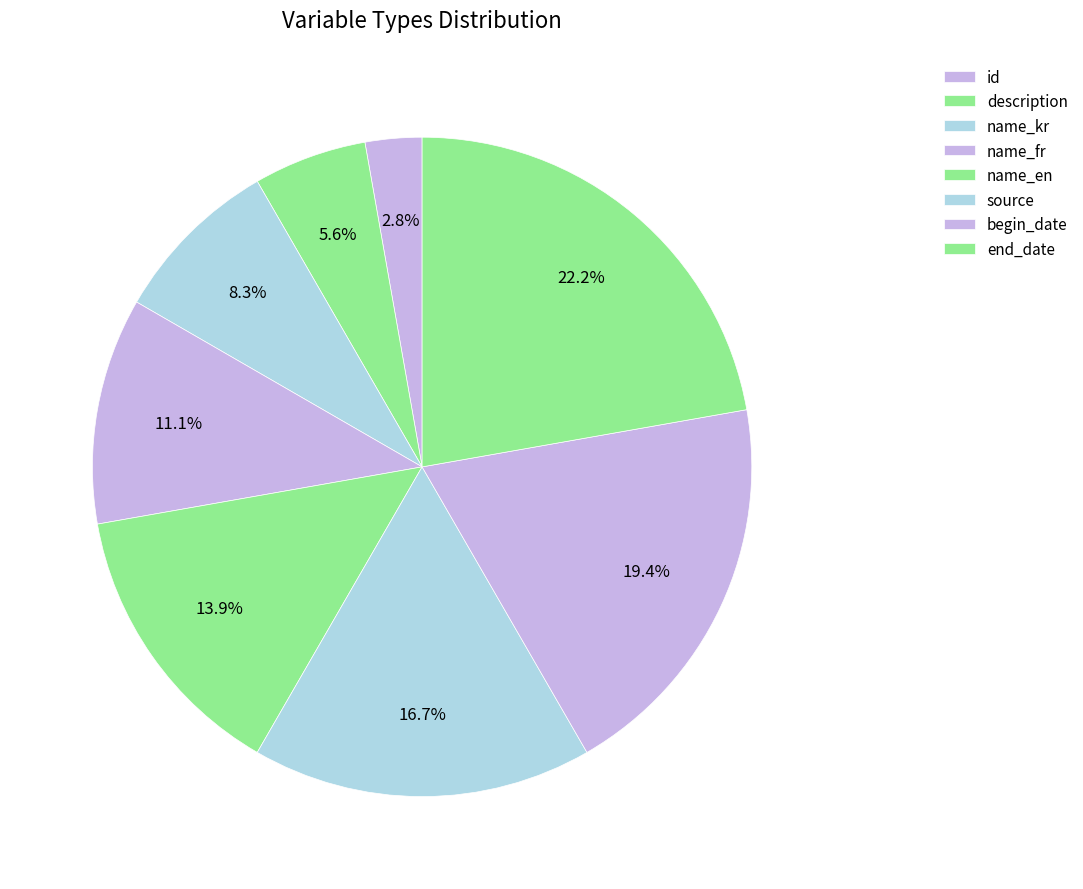

How many segments does this pie chart have?

8